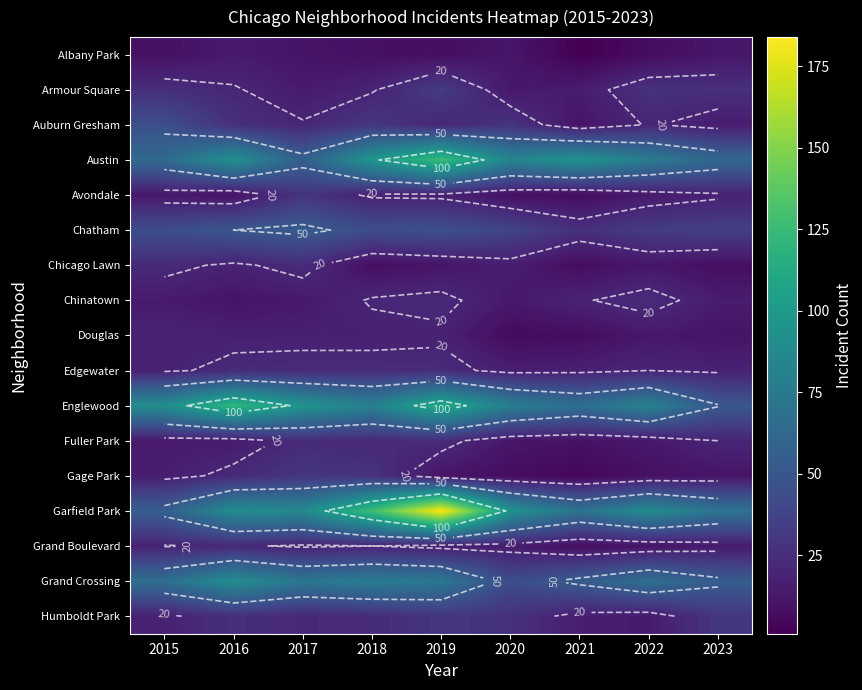

What is the minimum value for Armour Square?

13